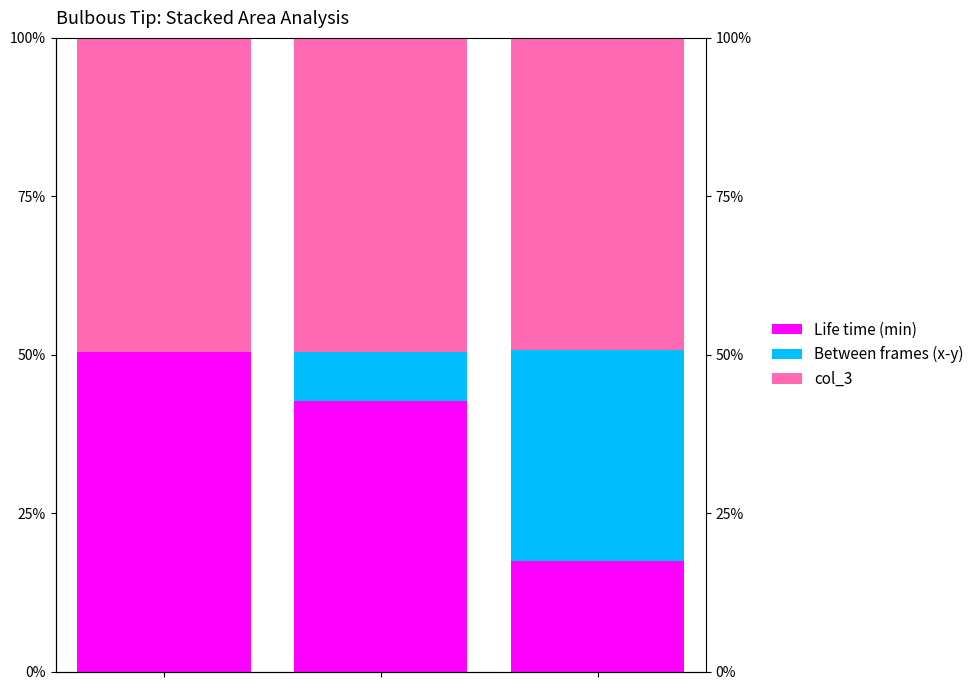

Is the value of Between frames (x-y) at 2 greater than the value of Life time (min) at 2?

Yes